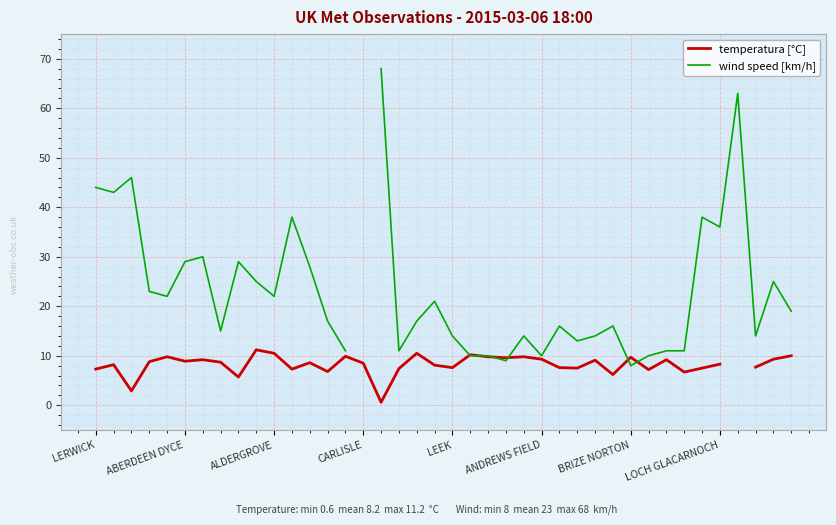

What is the label of the 12th point from the right?

28